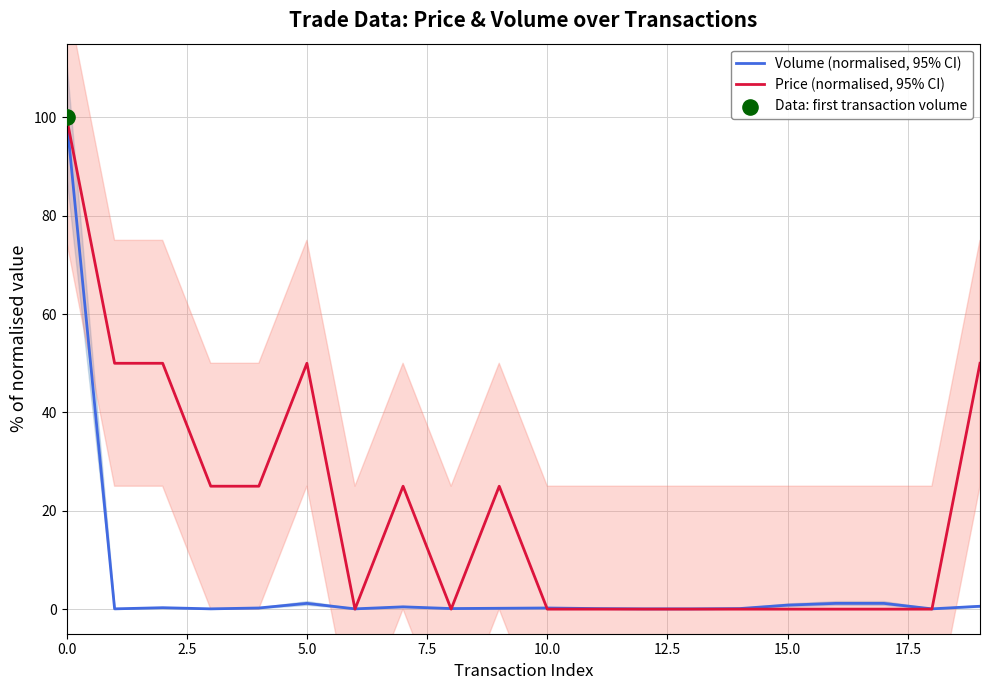

What is the total value across all series at 19?

50.6